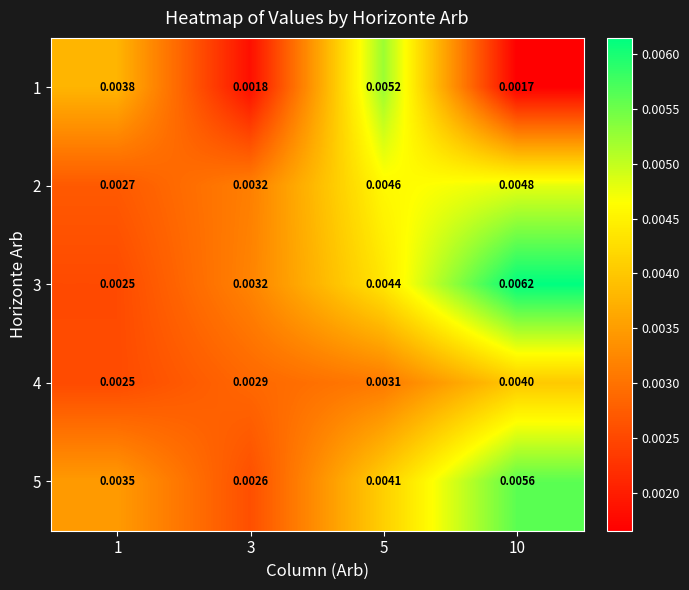

Is the value of 1 at 3 greater than the value of 4 at 10?

No